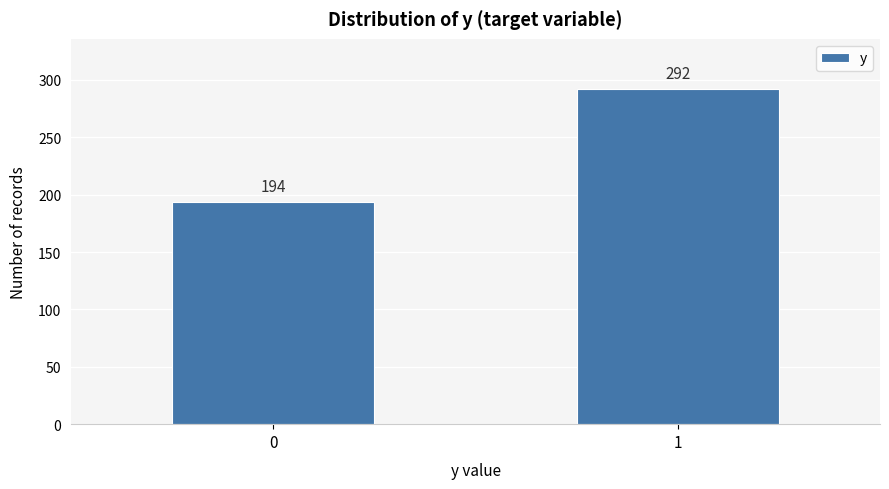

Reading left to right, what are all the values shown in this chart?

194	292